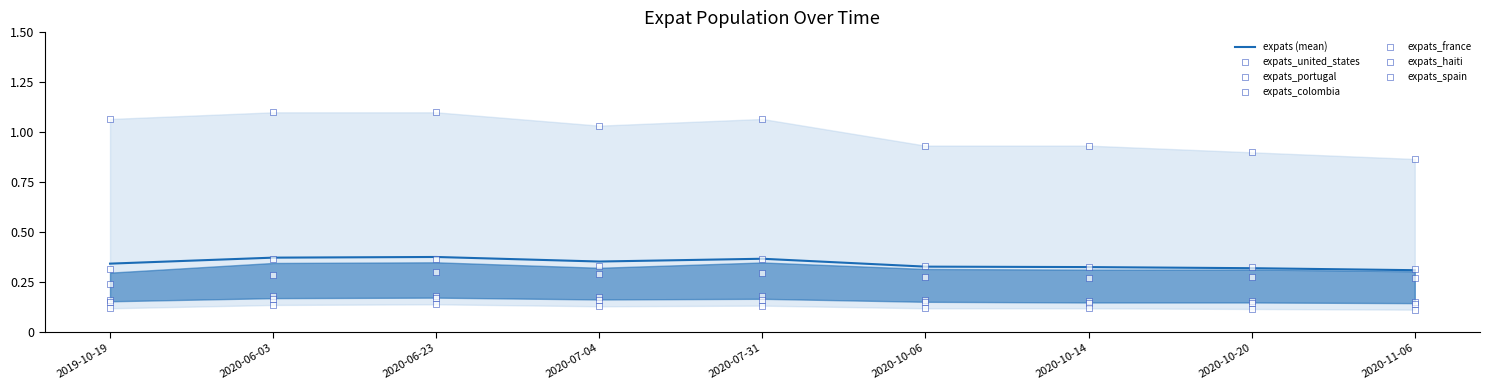

What are all the series names shown in the legend?

expats_united_states, expats_portugal, expats_colombia, expats_france, expats_haiti, expats_spain